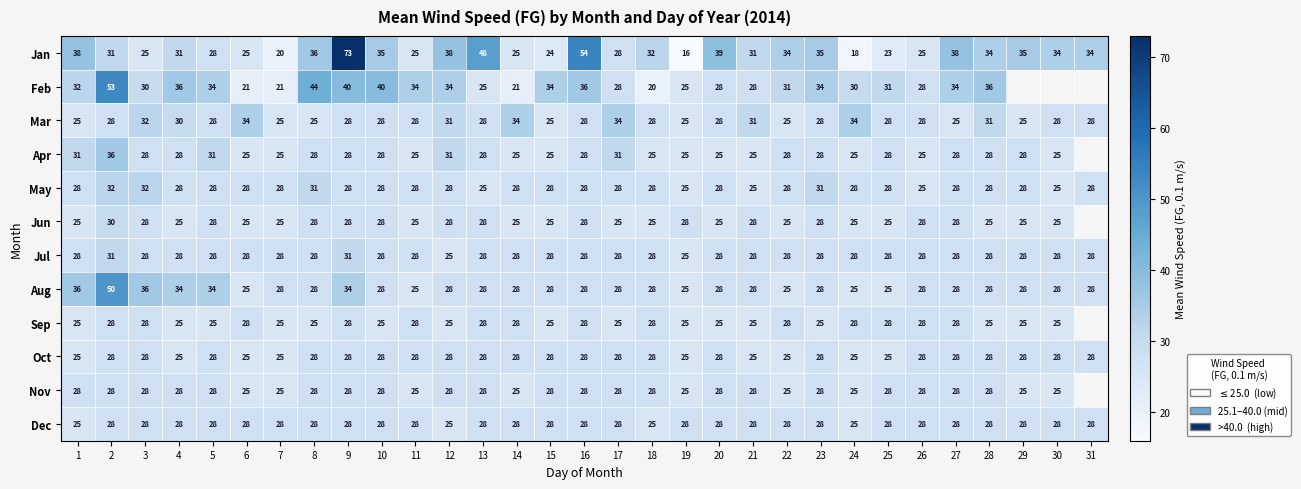

At how many categories does at least one series exceed 48?

3